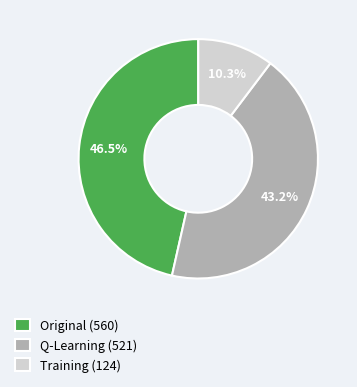

To the nearest percent, what is the average slice percentage?

33%